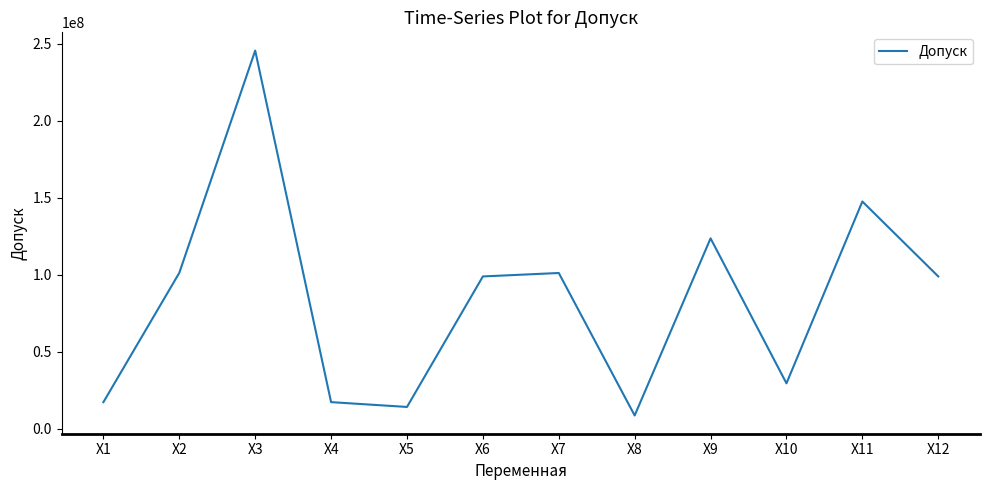

What position from the right is Х4?

9